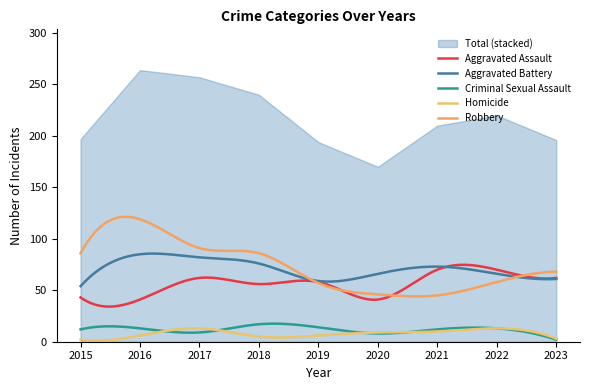

After their last crossing, which series has the higher values: Aggravated Assault or Robbery?

Robbery